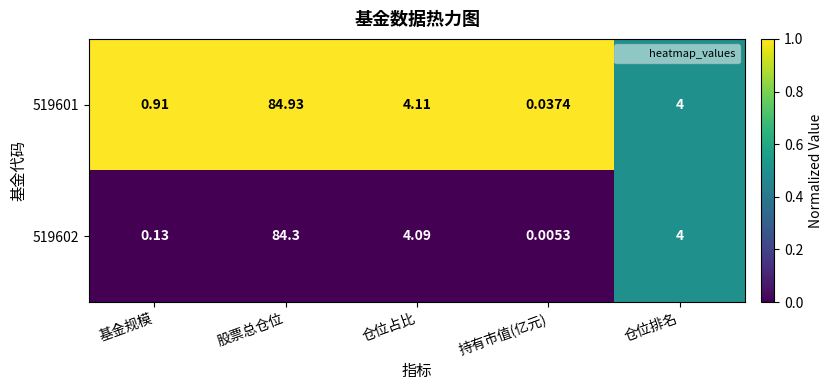

Is the value of 519601 at 仓位排名 greater than the value of 519602 at 股票总仓位?

No